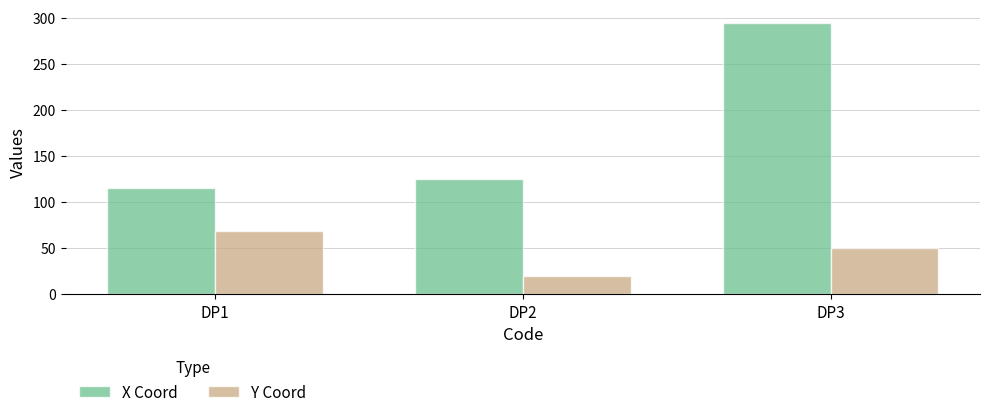

At which label is X Coord closest to 205?

DP2